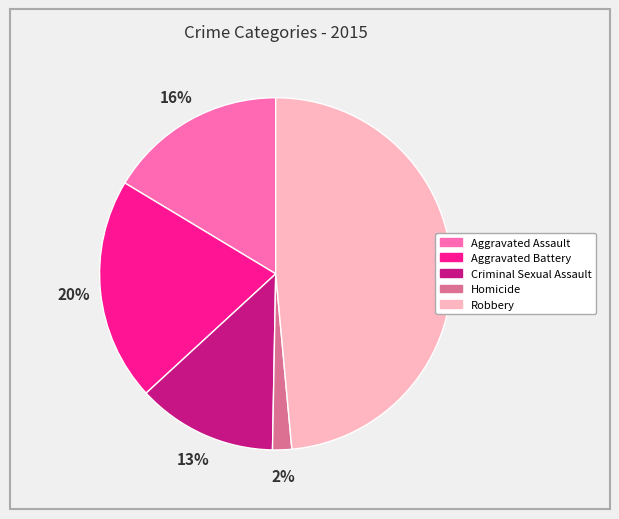

To the nearest percent, what is the difference between the largest and smallest slice percentages?

47%